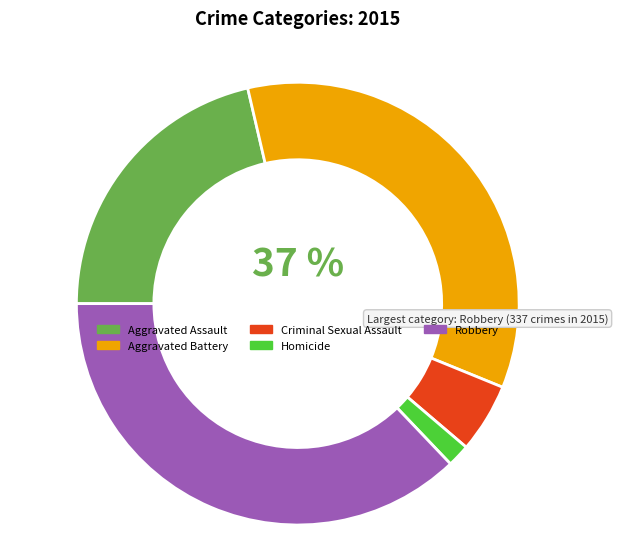

Does any single category account for the majority?

No